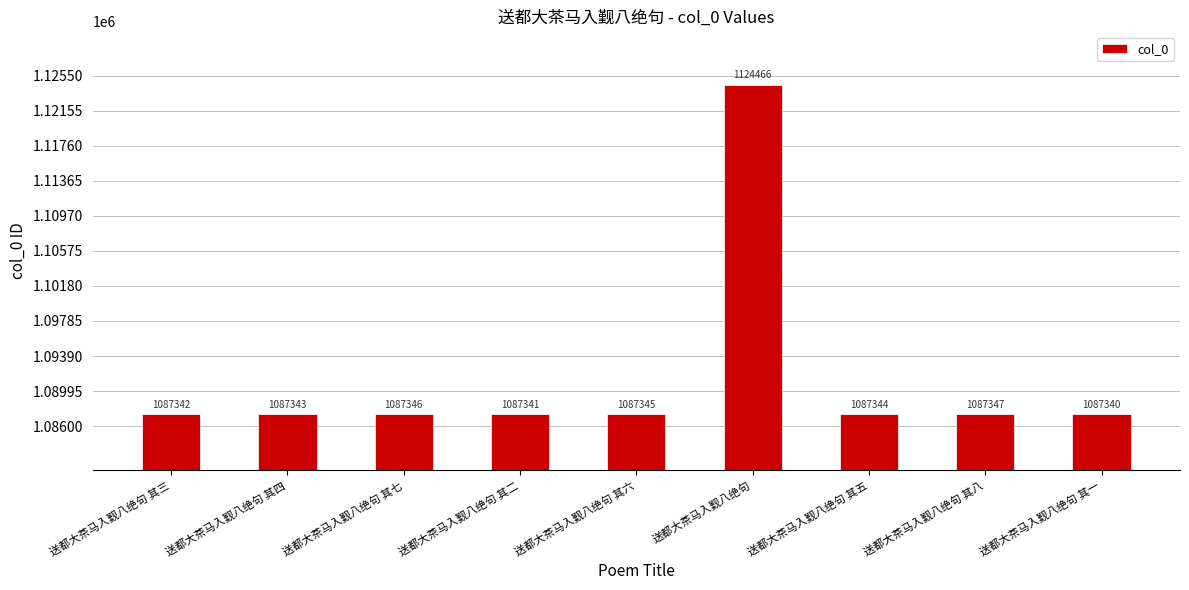

What is the maximum value shown in the chart?

1124466